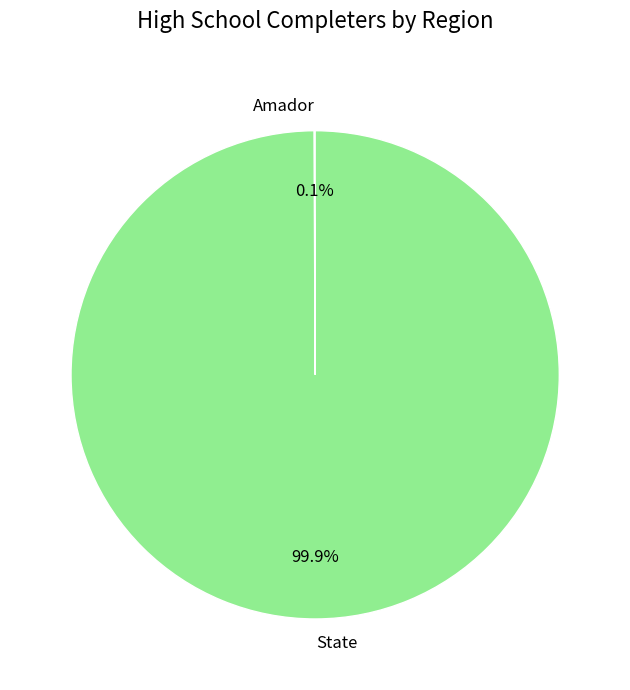

Which slice is the largest?

State